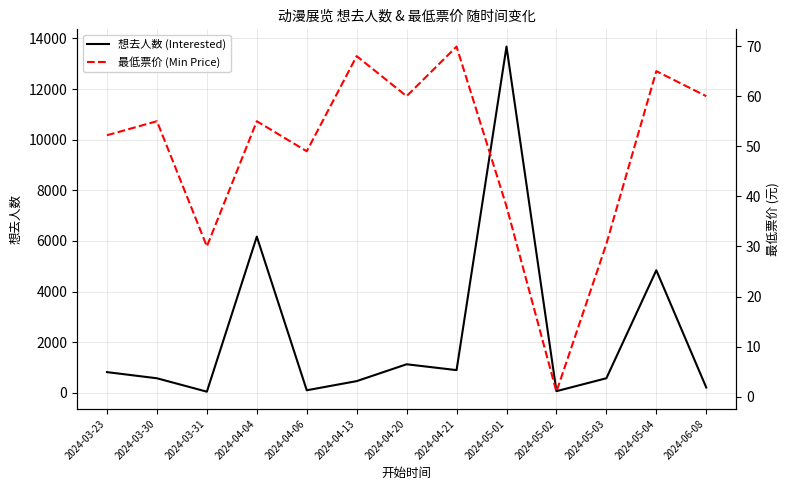

Is the value of 最低票价 (Min Price) at 2024-04-20 greater than the value of 想去人数 (Interested) at 2024-06-08?

No